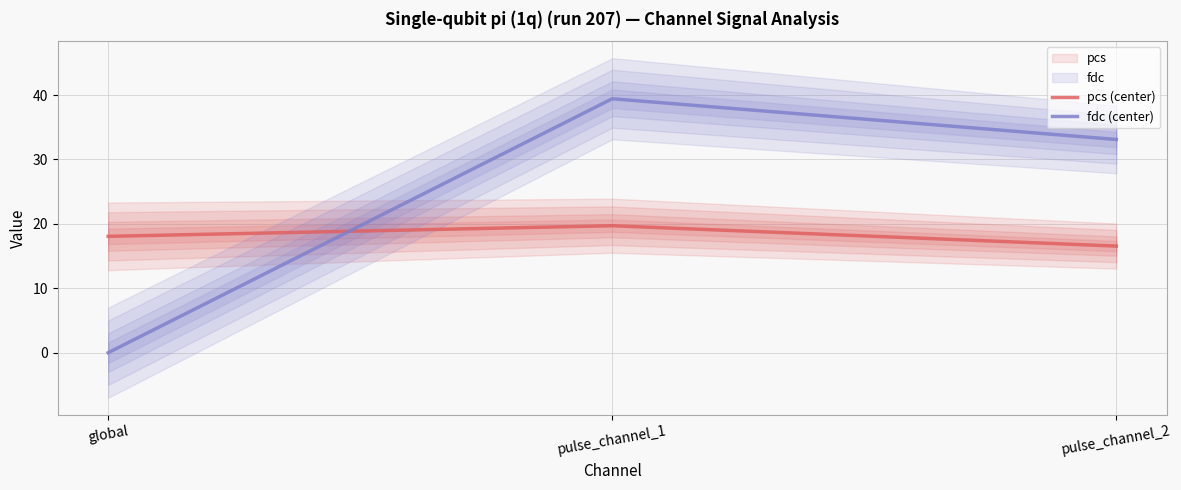

The fdc (center) series shows 17.2 at pulse_channel_2. True or false?

False